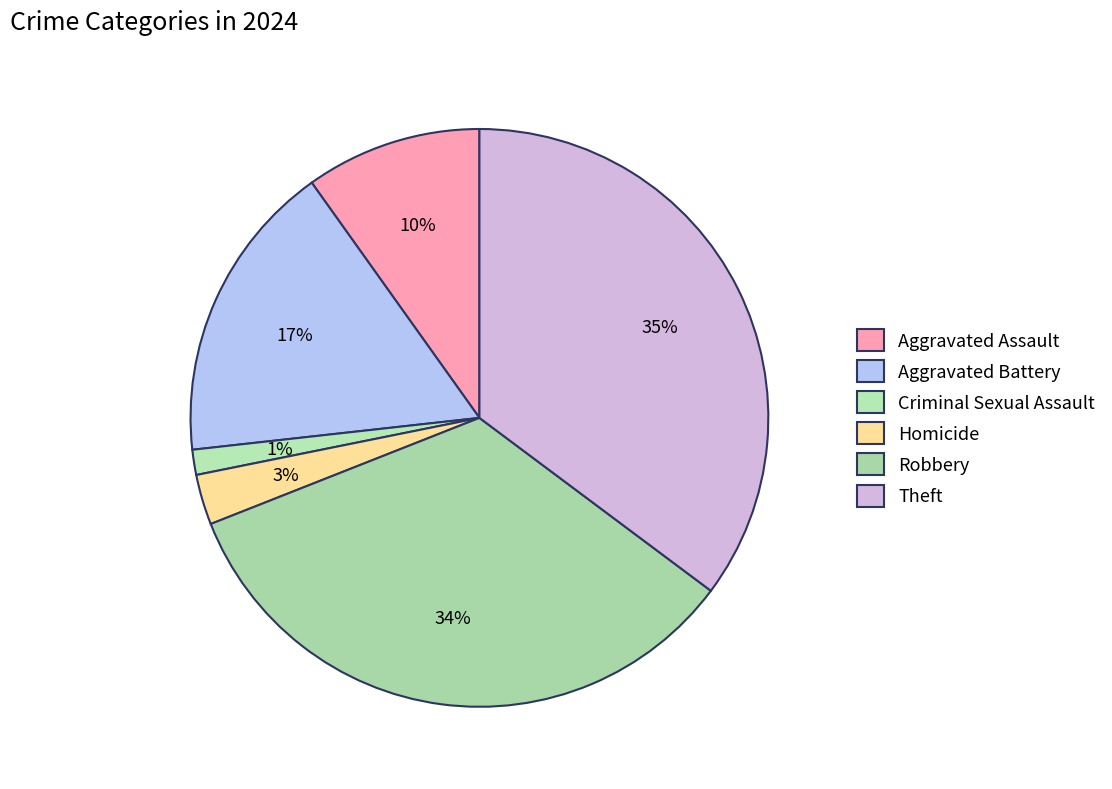

To the nearest percent, what percentage of the pie is Aggravated Battery?

17%